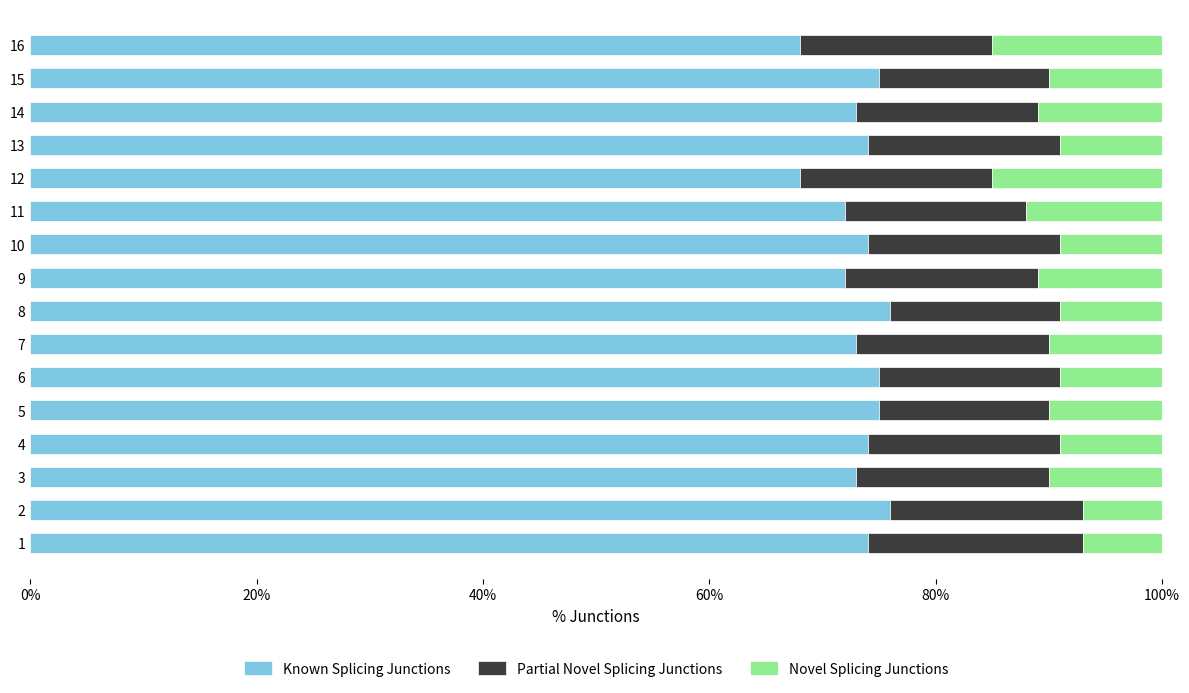

What is the highest value of the Known Splicing Junctions series?

76